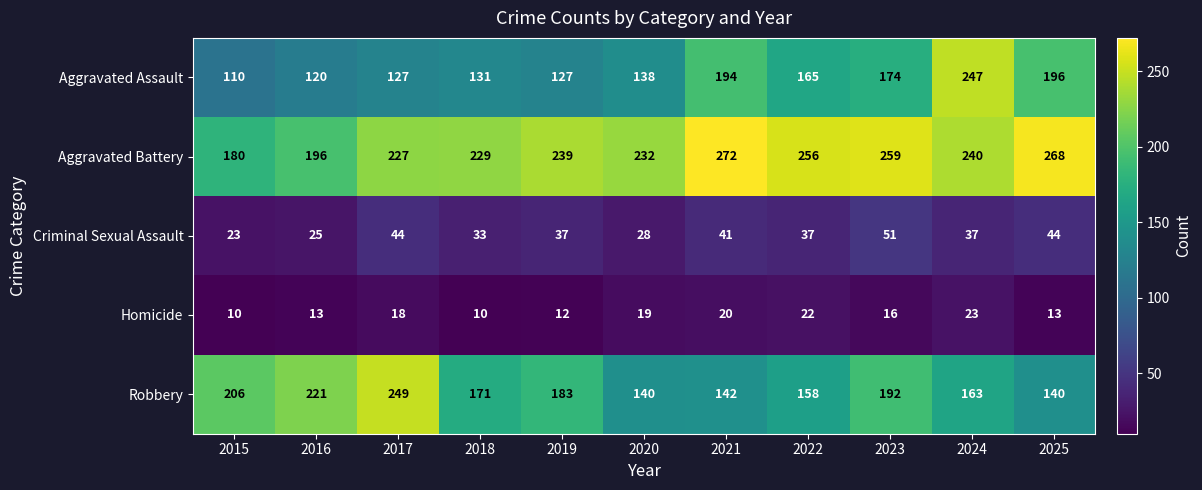

What is the approximate value of Robbery at 2022?

158